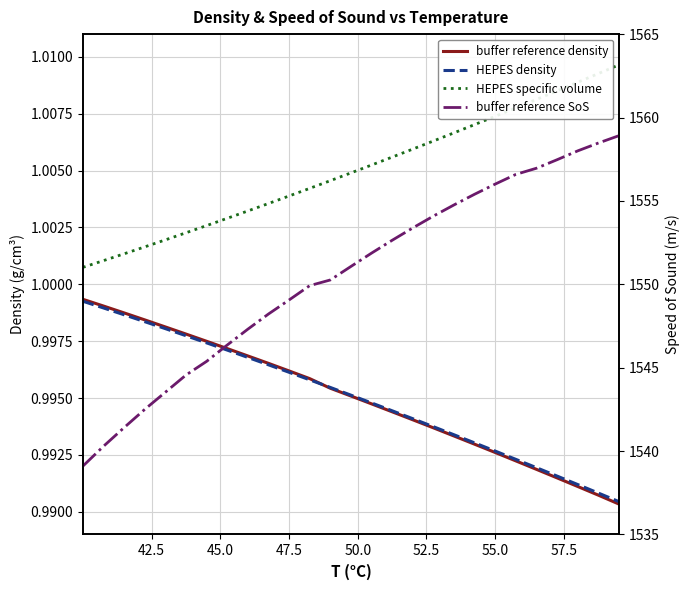

What is the maximum value shown in the chart?

1558.9